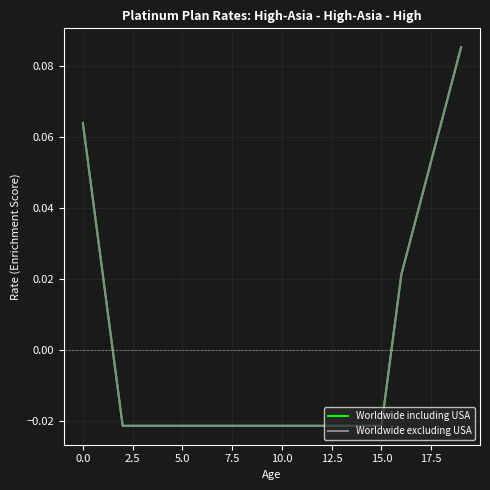

How many lines are shown in the chart?

2